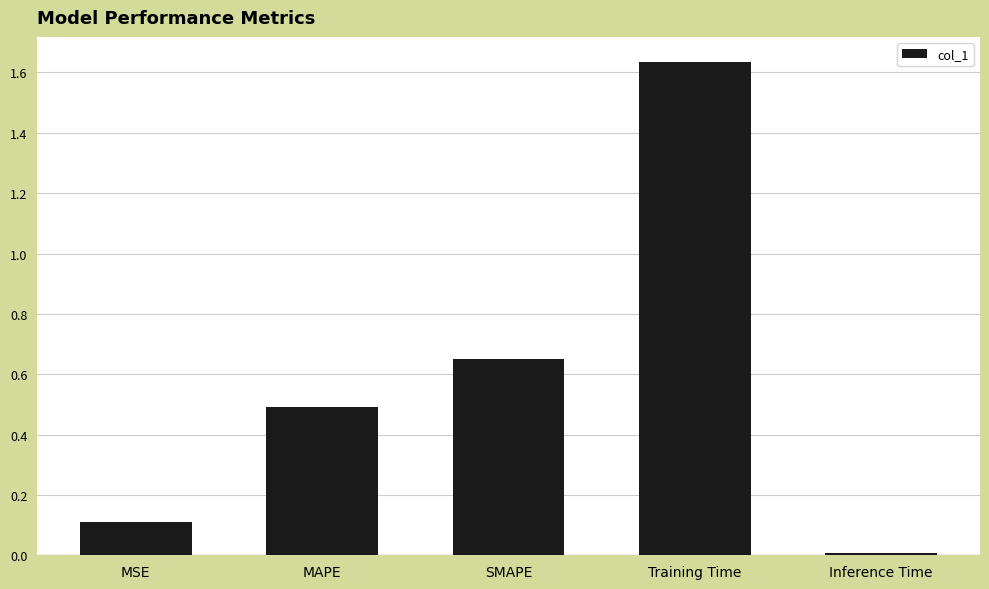

What position from the right is MAPE?

4